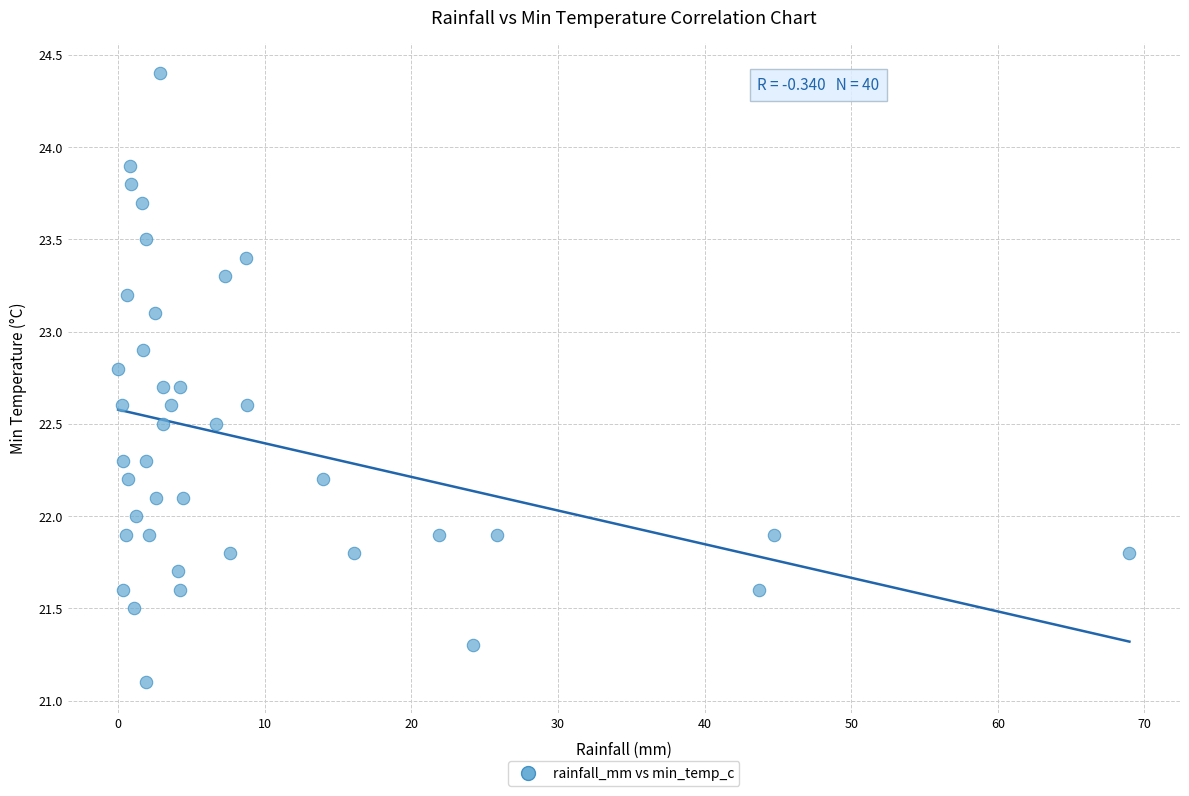

What is the range of Y values (max minus min)?

3.3